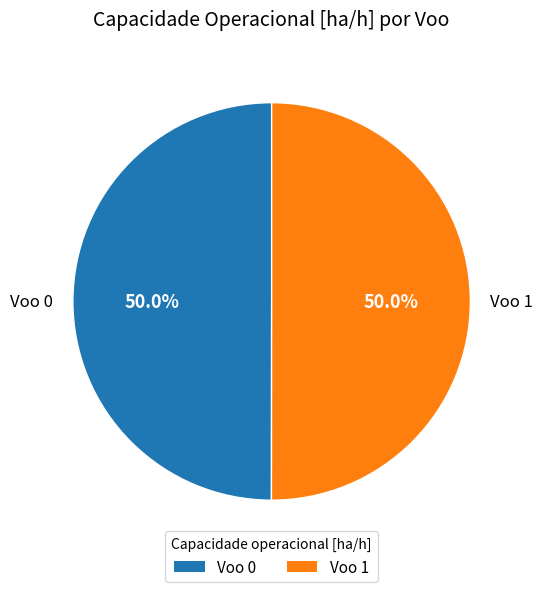

Do Voo 0 and Voo 1 together represent more than half of the pie?

Yes